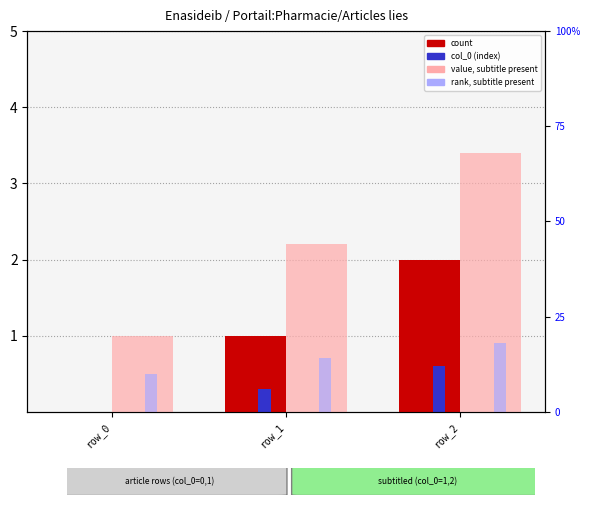

At which category is the sum across all series the highest?

row_2